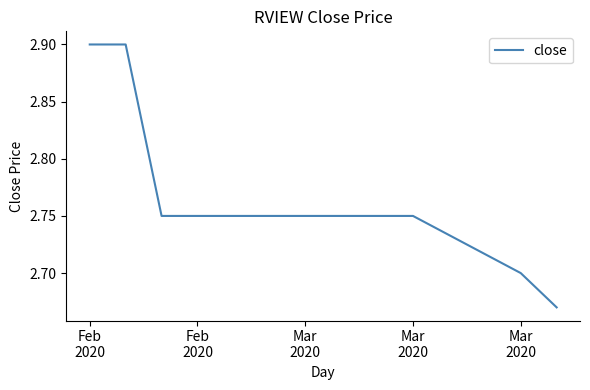

Count the values in the range 2 to 3.

10